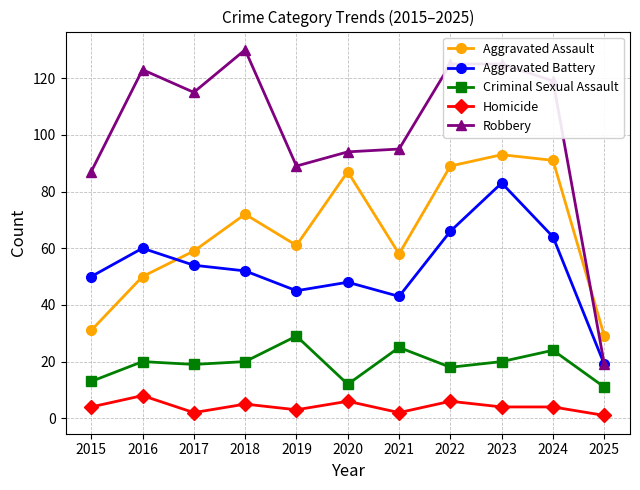

The value of Aggravated Battery at 2024 is 92. True or false?

False